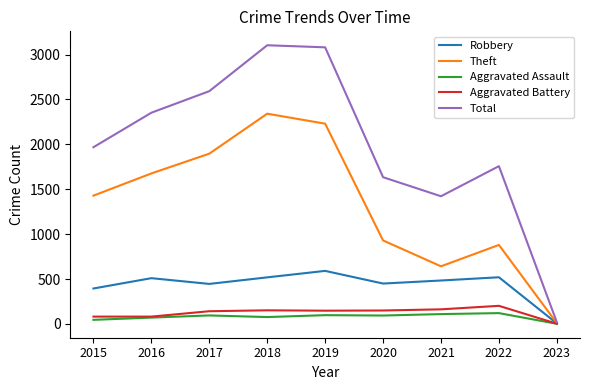

Which series changed the most between 2015 and 2021?

Theft